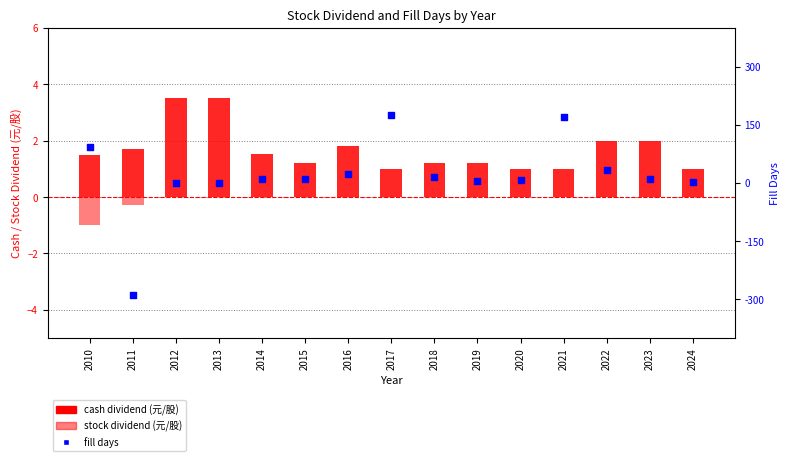

What is the total value across all series at 2017?

175.0